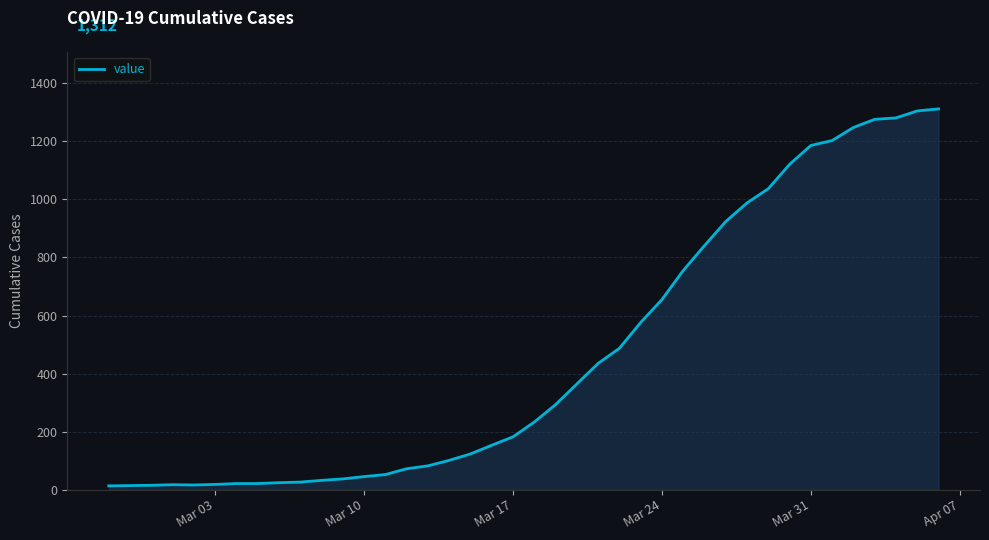

What is the difference between the maximum and minimum values?

1299